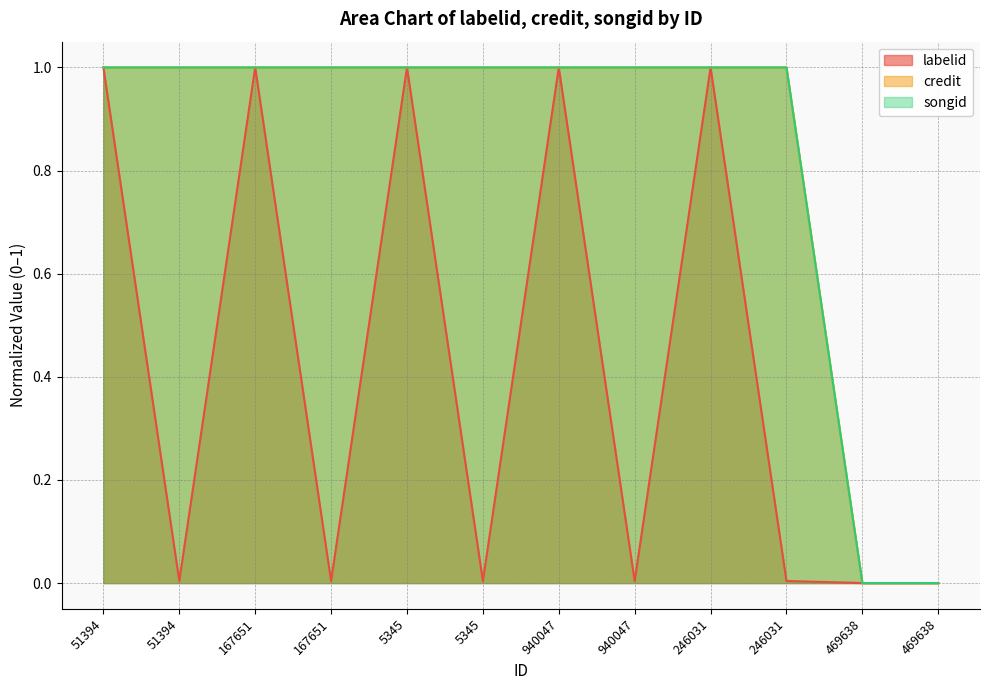

Reading left to right, transcribe all the data shown in this chart.

labelid: 1.0	0.0	1.0	0.0	1.0	0.0	1.0	0.0	1.0	0.0	0.0	0.0
credit: 1.0	1.0	1.0	1.0	1.0	1.0	1.0	1.0	1.0	1.0	0.0	0.0
songid: 1.0	1.0	1.0	1.0	1.0	1.0	1.0	1.0	1.0	1.0	0.0	0.0